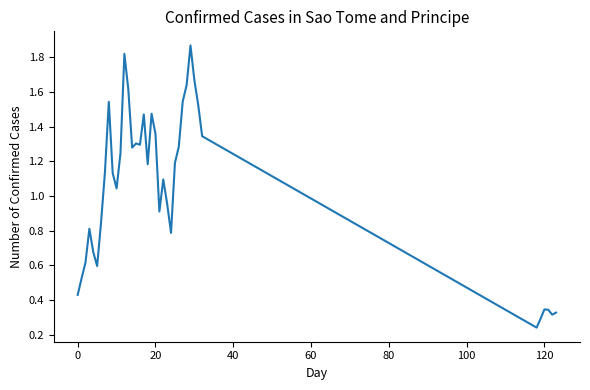

Does the chart display data point markers on the line(s)?

No